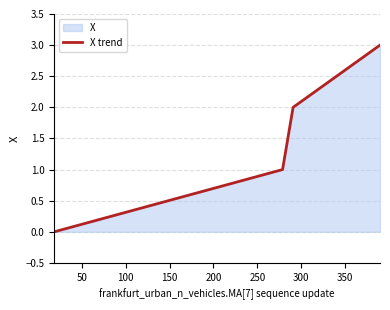

What is the sum of all values?

6